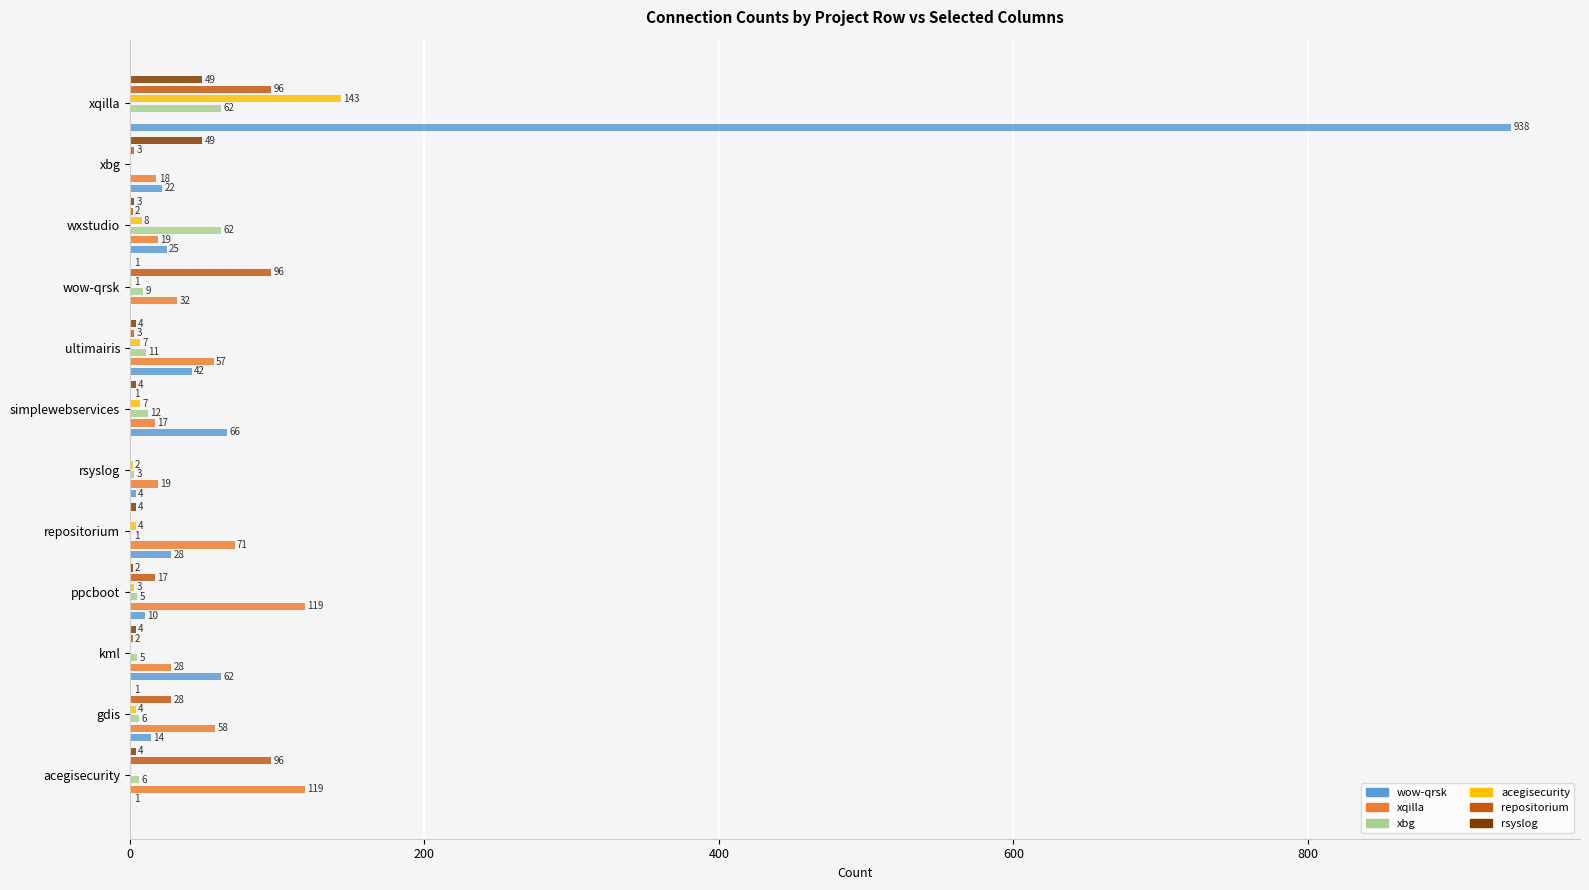

How many groups of bars are there?

12